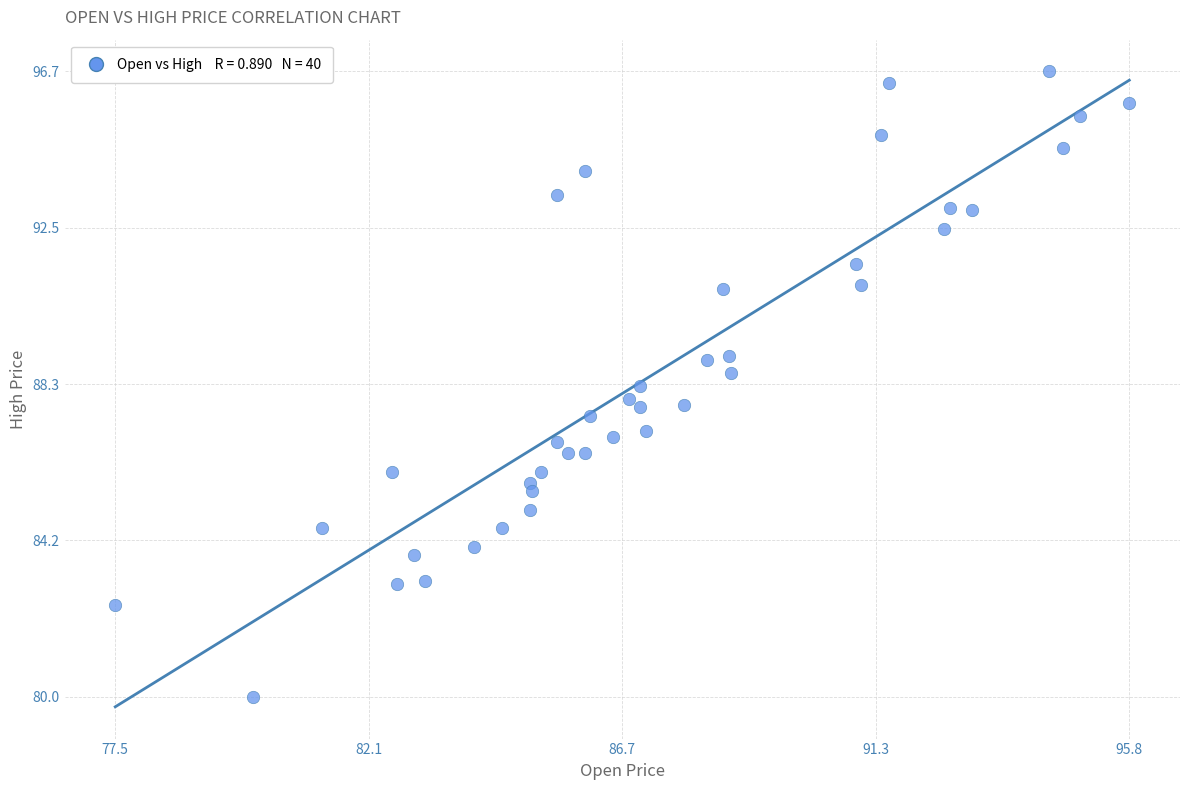

What is the range of X values (max minus min)?

18.3